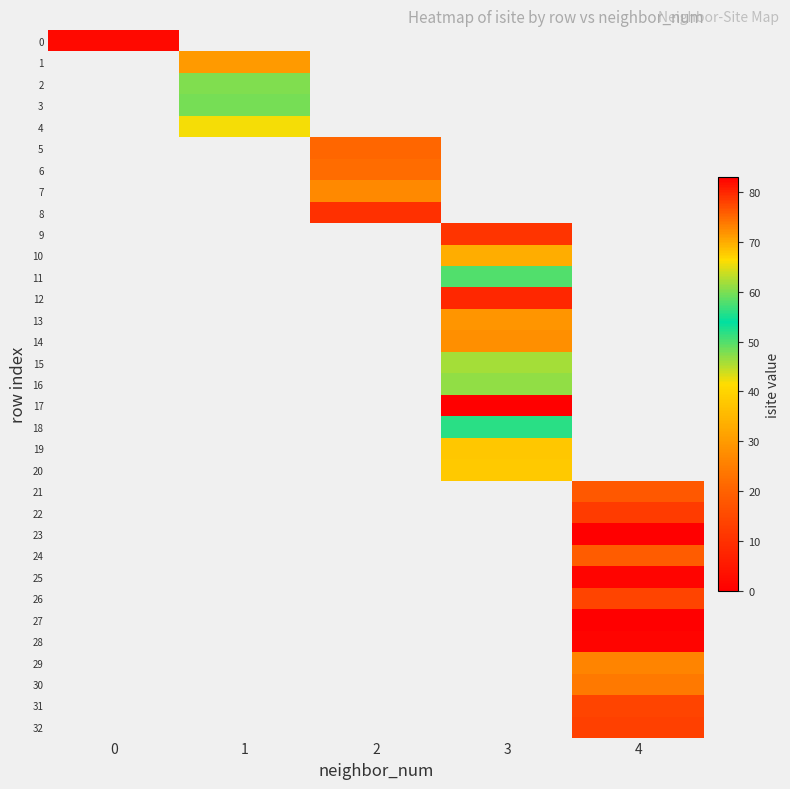

Which series has the widest spread of values?

row_0